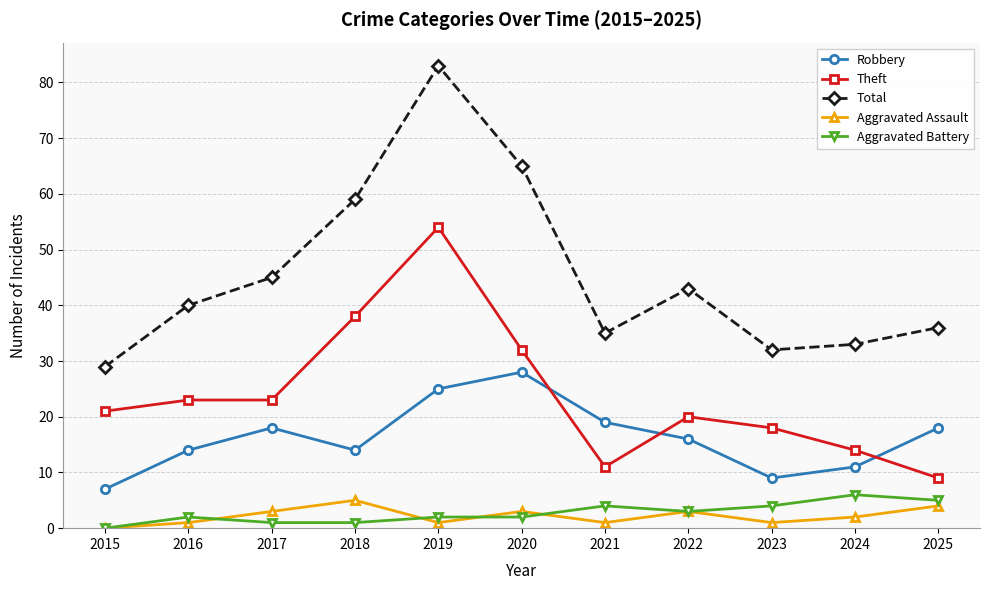

How many series are shown in this chart?

5